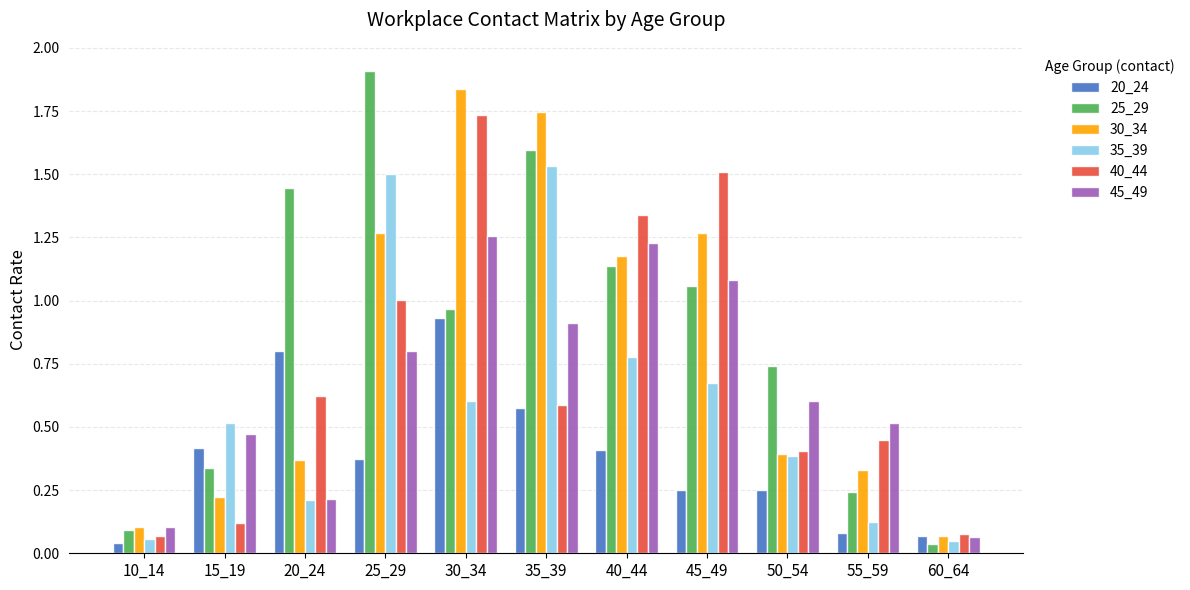

Which series has the widest spread of values?

25_29